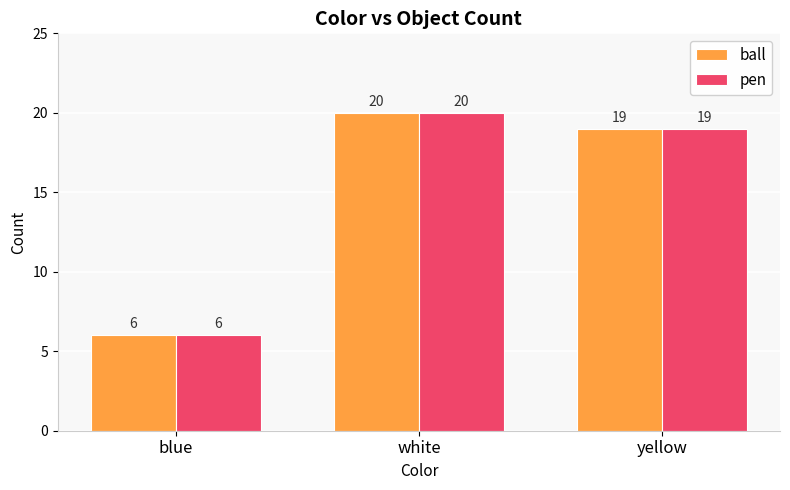

Count the number of categories in the chart.

3